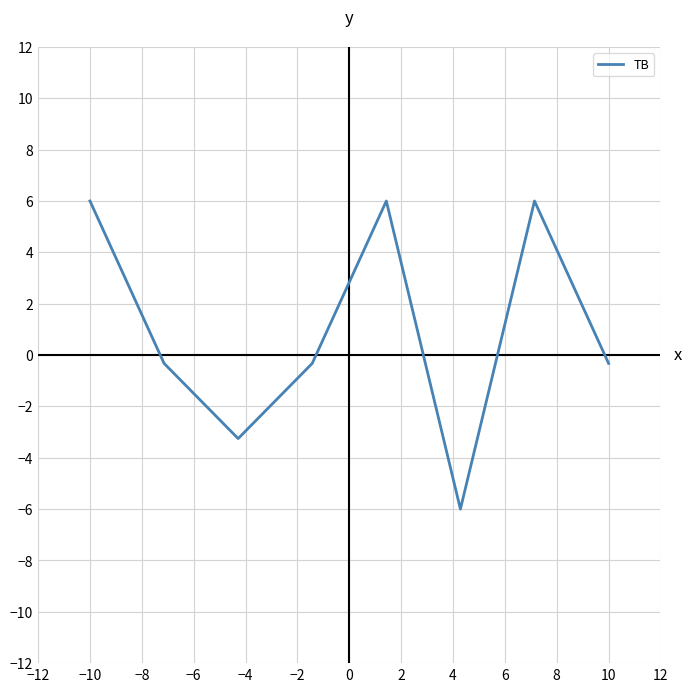

How many categories are shown in the chart?

8